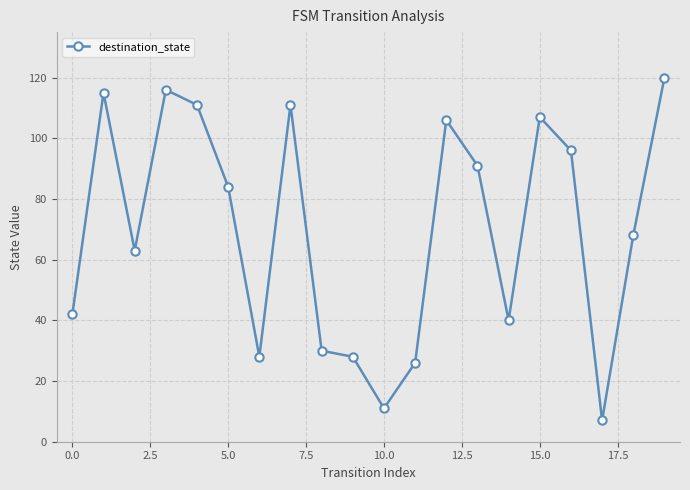

Does the chart have visible grid lines?

Yes